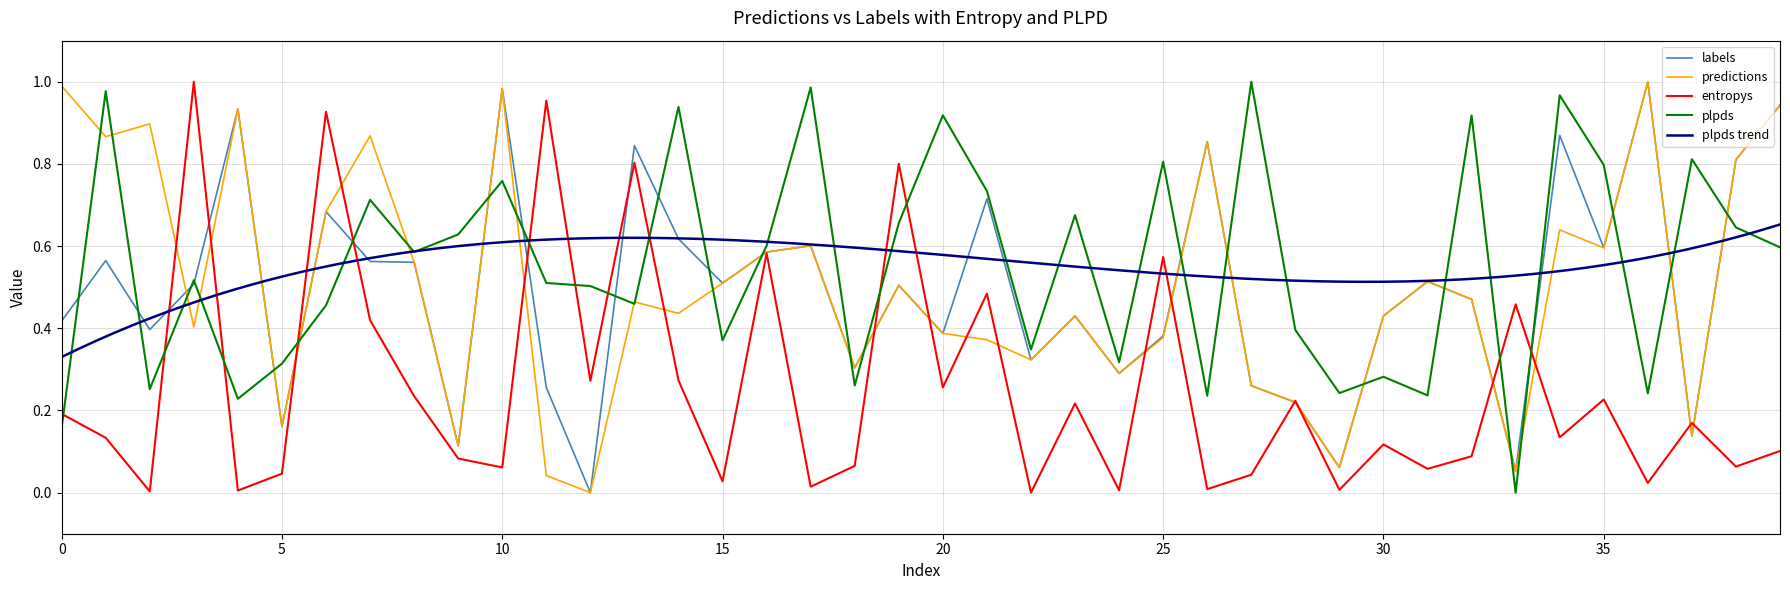

The value of predictions at 36 is 1.7. True or false?

False